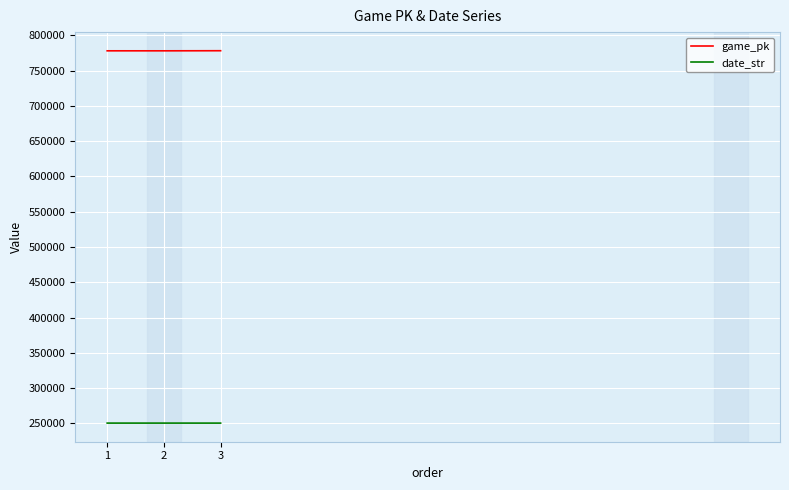

What is the lowest value of the date_str series?

250504